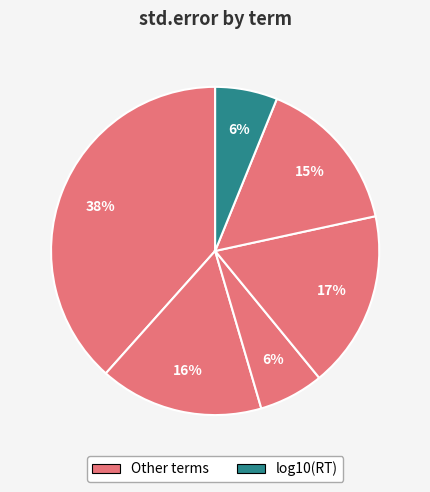

How many slices are in this pie chart?

6